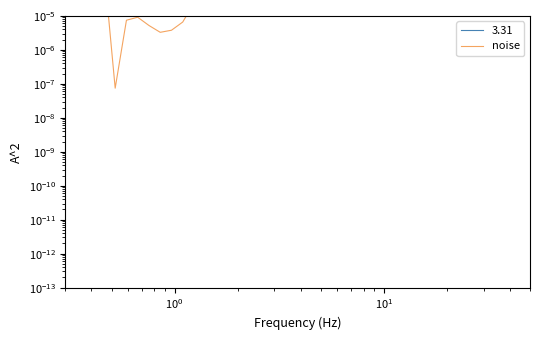

Does the chart have visible grid lines?

No